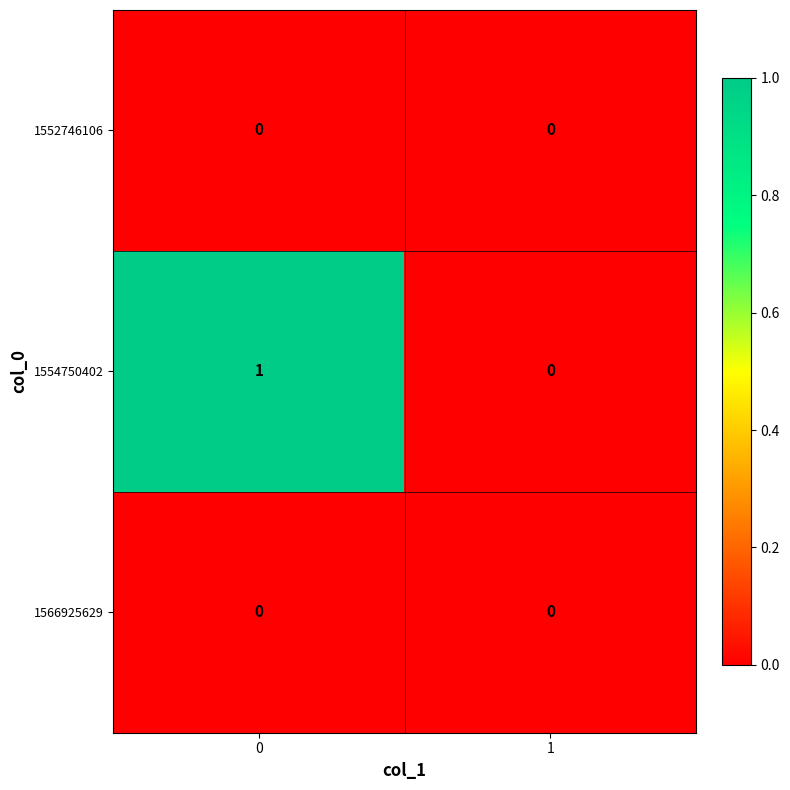

What is the difference between the highest and lowest values at 0?

1